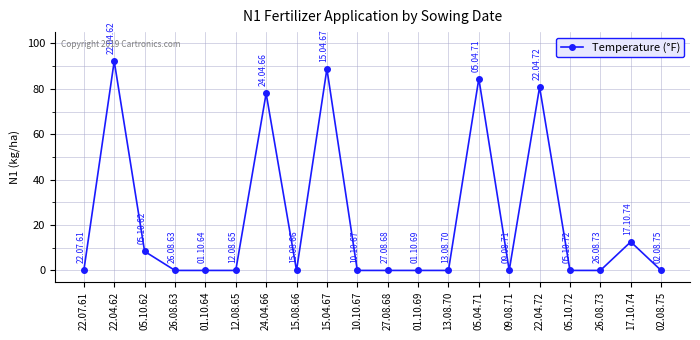

Reading right to left, transcribe all the data shown in this chart.

0.0	12.6	0.0	0.0	80.8	0.0	84.5	0.0	0.0	0.0	0.0	88.8	0.0	78.0	0.0	0.0	0.0	8.4	92.2	0.0